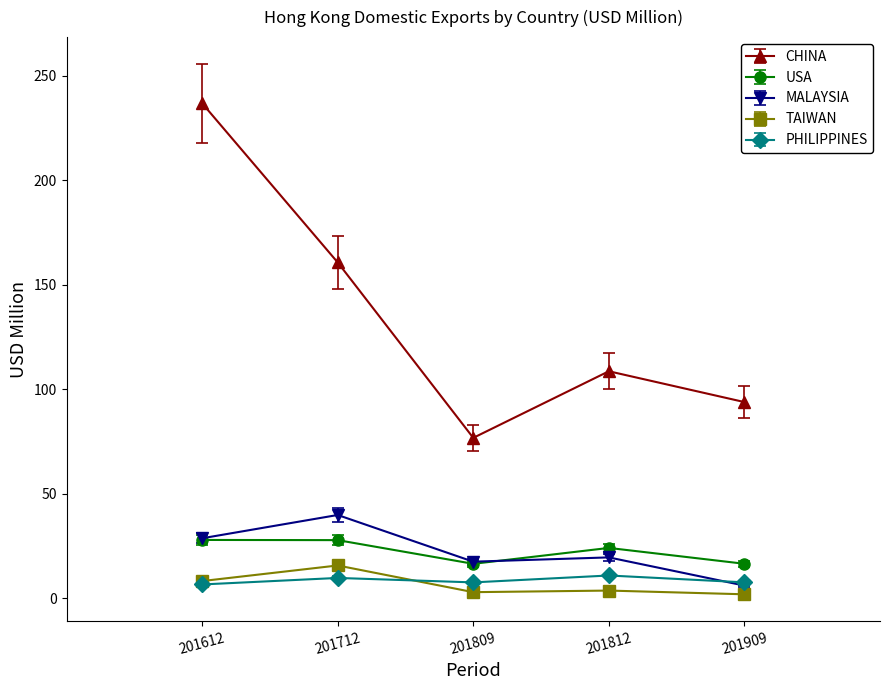

Where is the first local minimum for MALAYSIA?

201809